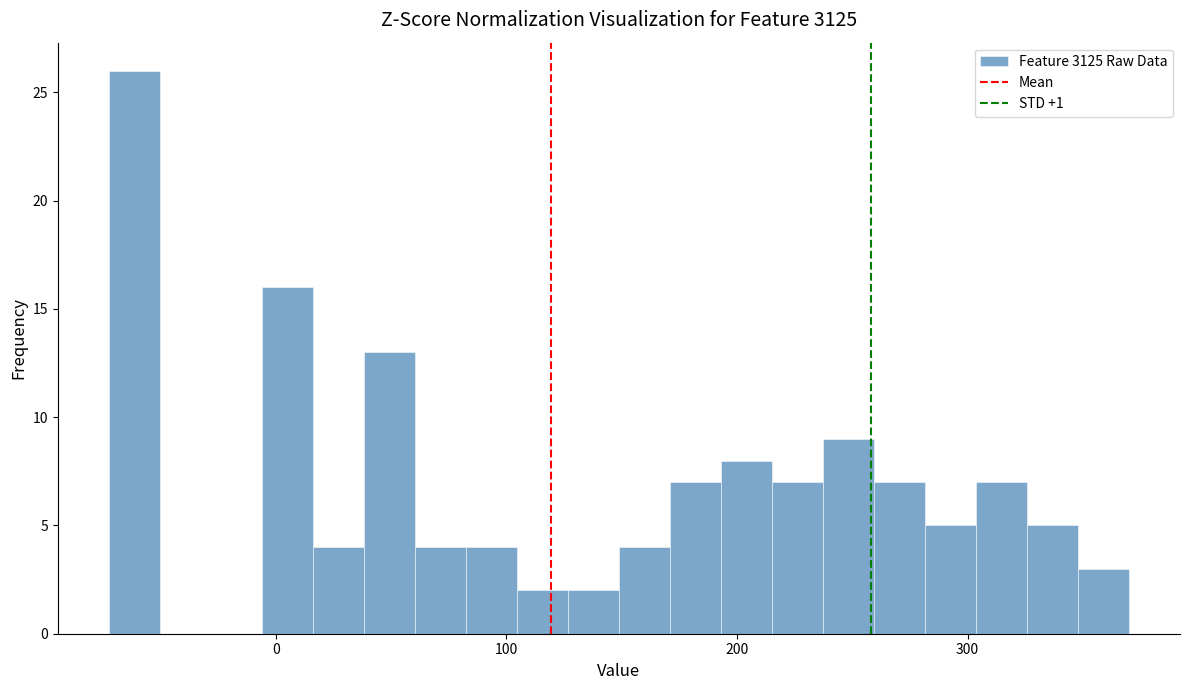

Around what value on the x-axis is the tallest bar? Give the approximate position of its centre, as read against the axis.

-60